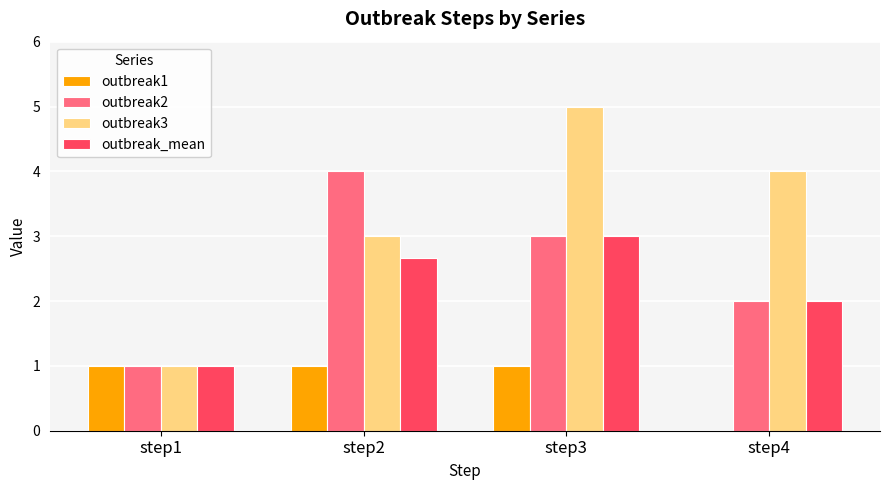

What is the sum of the outbreak2 values at step1 and step4?

3.0